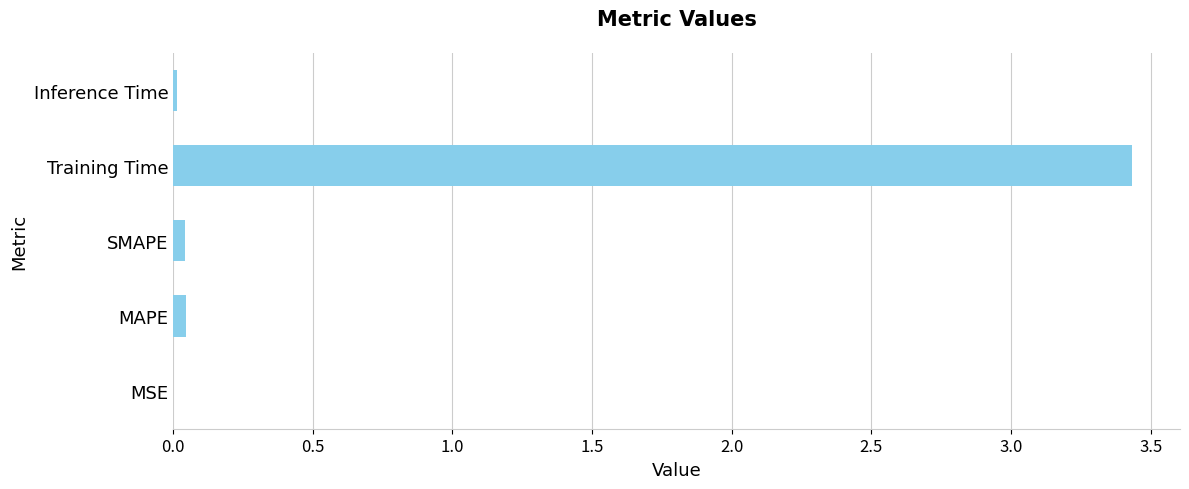

Which category has the highest value across all series?

Training Time